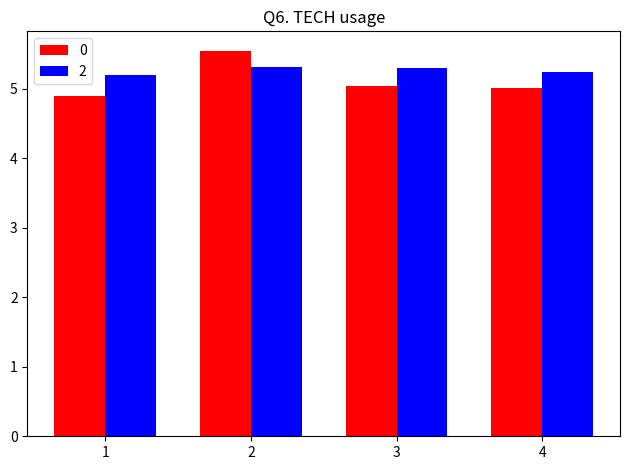

How many categories are shown in the chart?

4